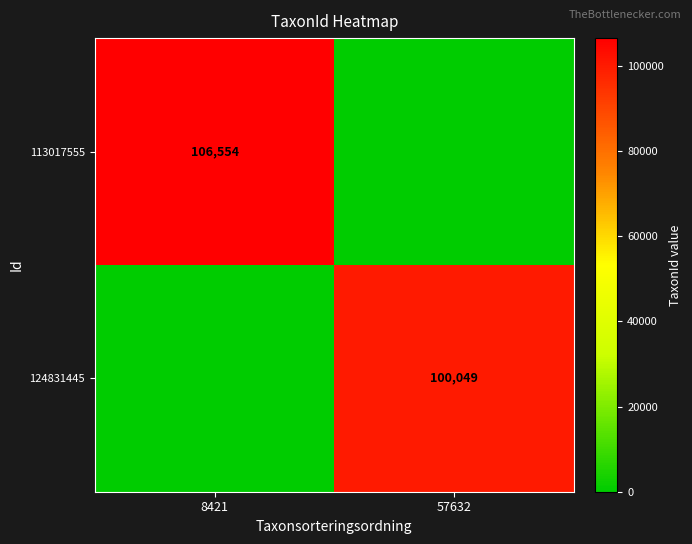

Is it true that 113017555 equals 176647 at 8421?

False